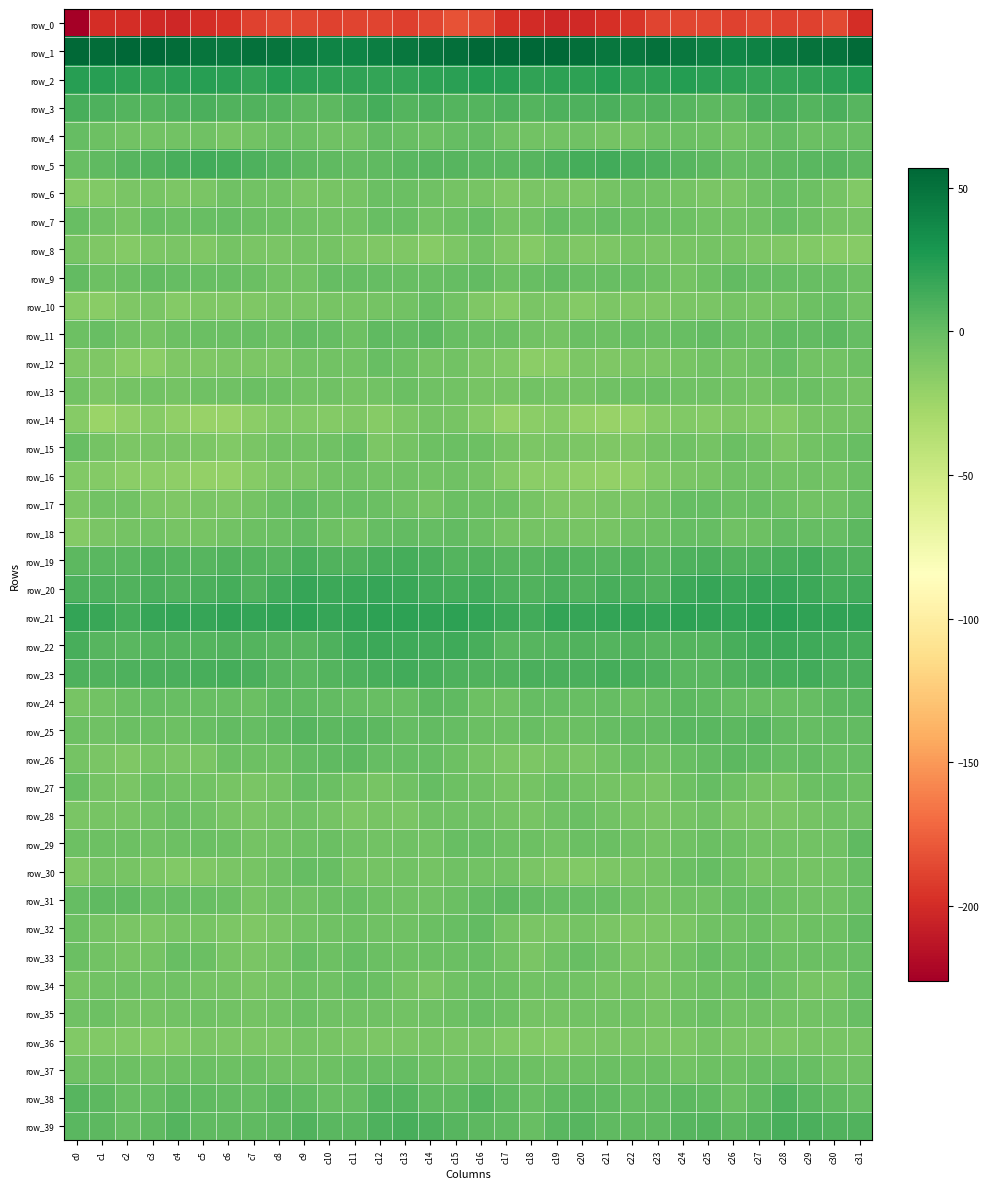

Between c7 and c22, which is larger?

c7